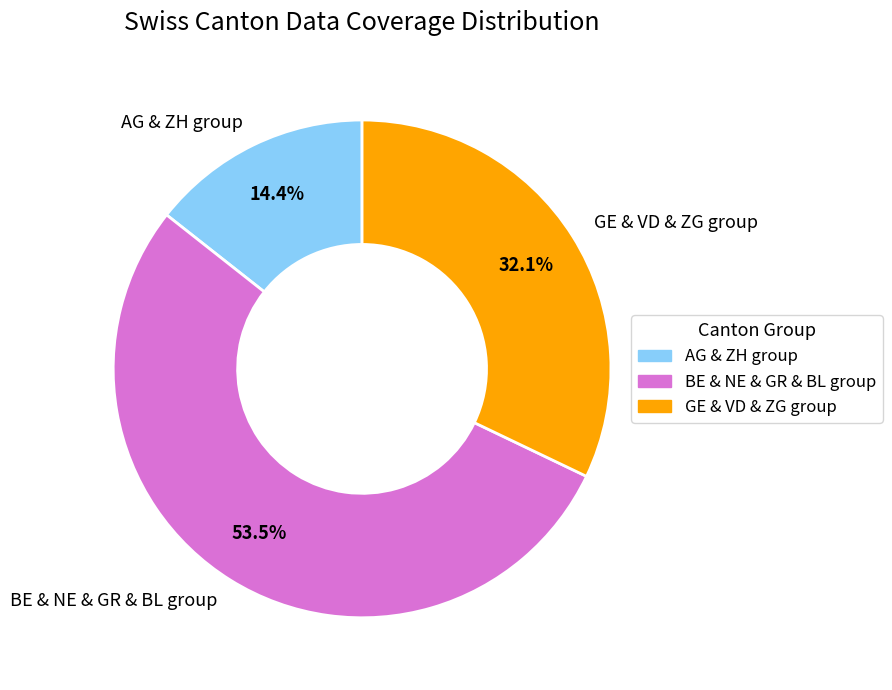

Does any single category account for the majority?

Yes